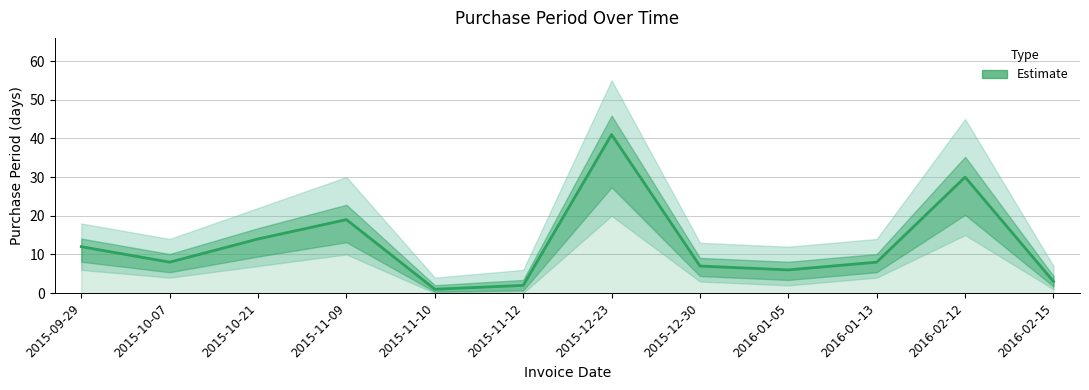

Does the chart have visible grid lines?

Yes